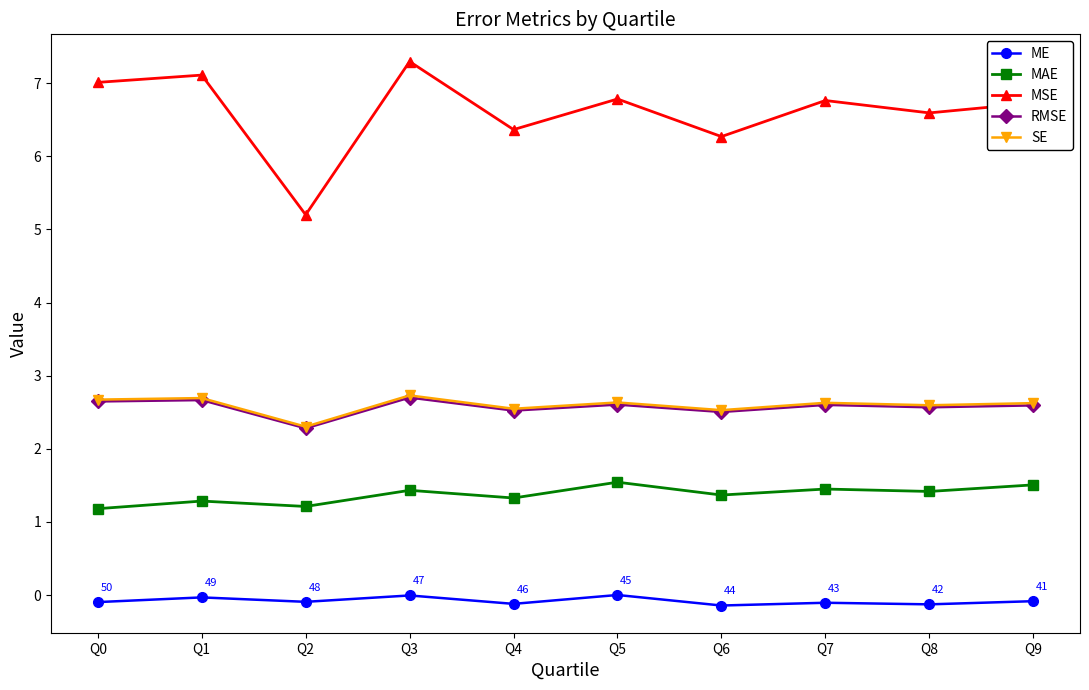

How many lines are shown in the chart?

5